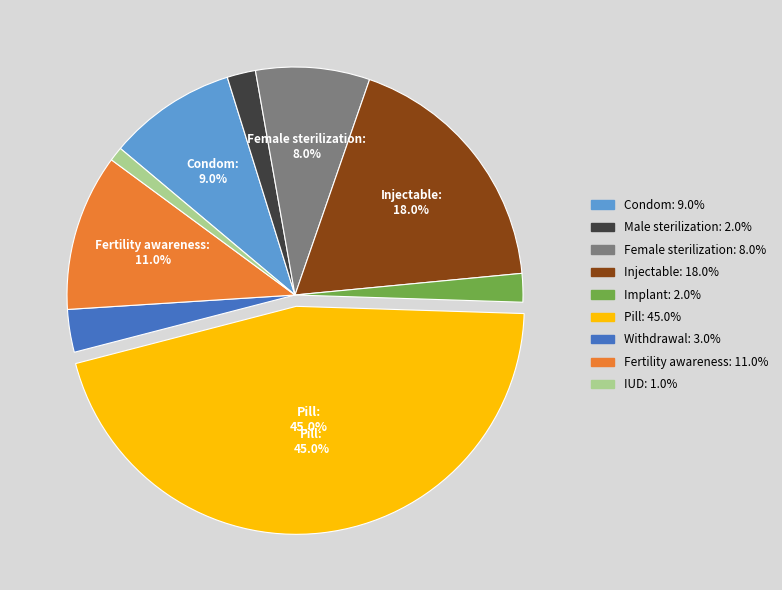

Which slice is the largest?

Pill